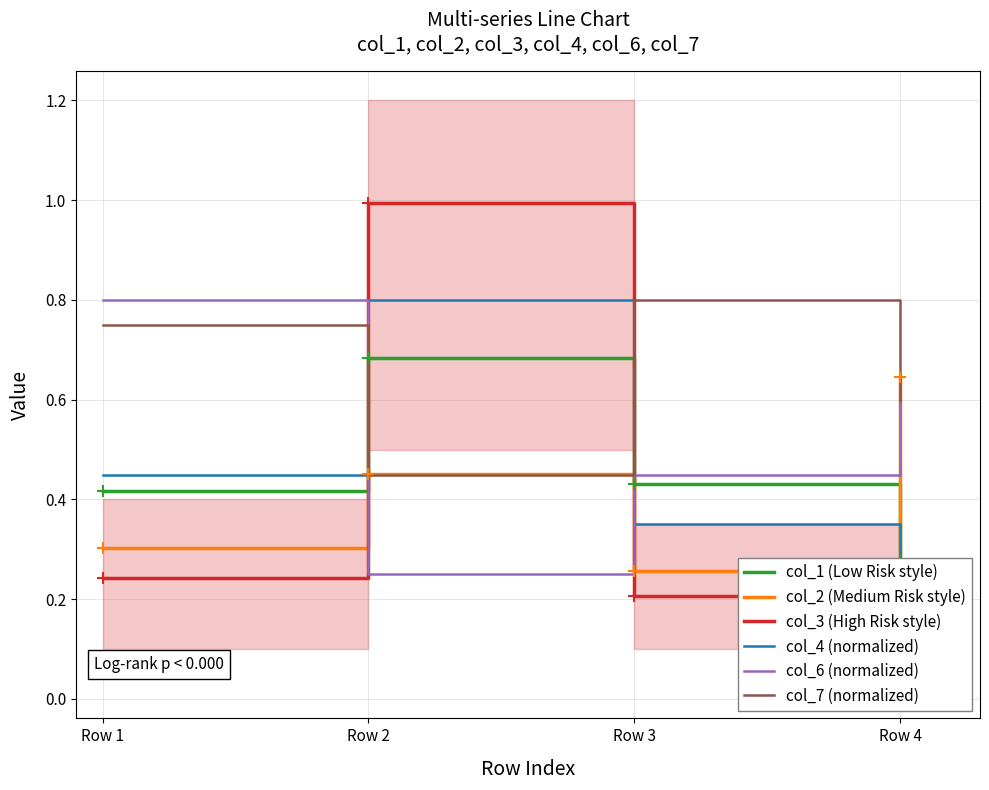

Which series has the widest spread of Y values?

col_3 (High Risk style)